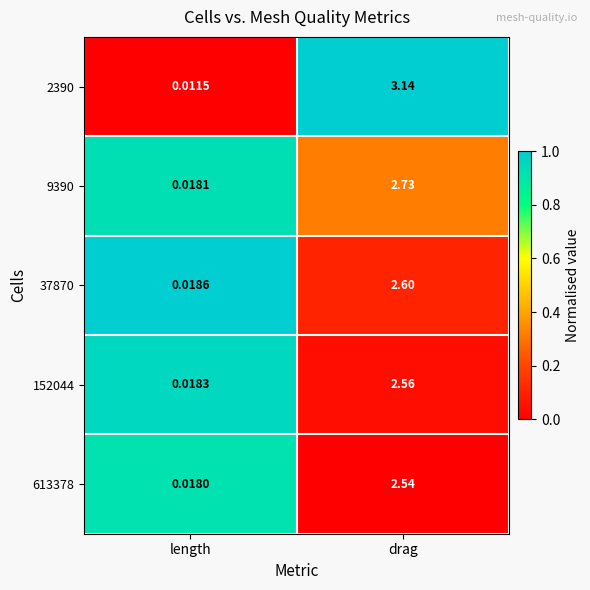

Which series changed the most between length and drag?

2390